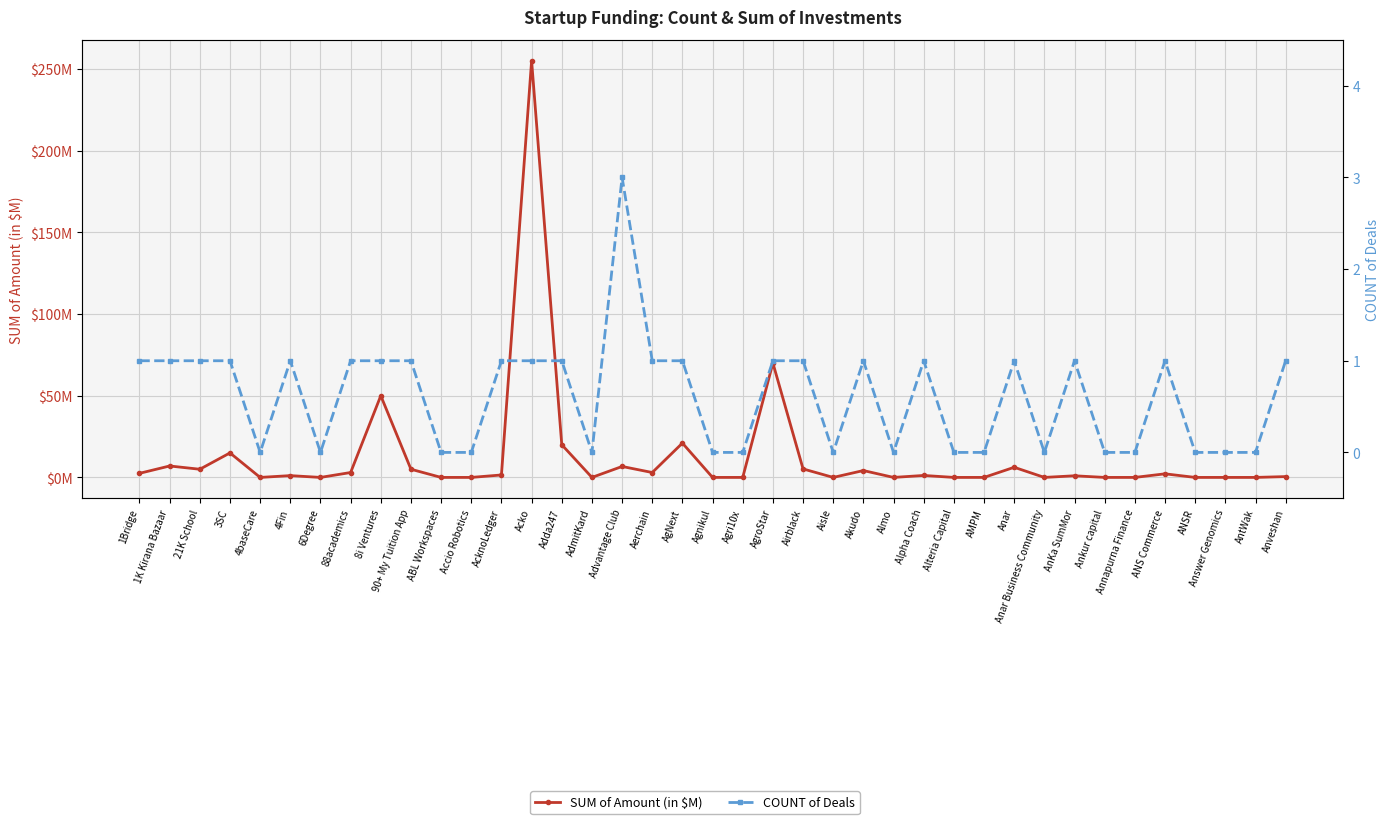

How many distinct data groups are displayed?

2